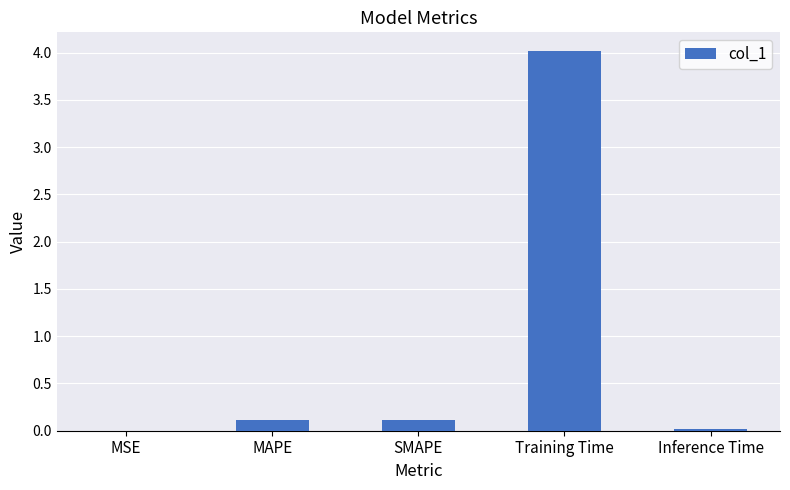

Which category has the highest value across all series?

Training Time